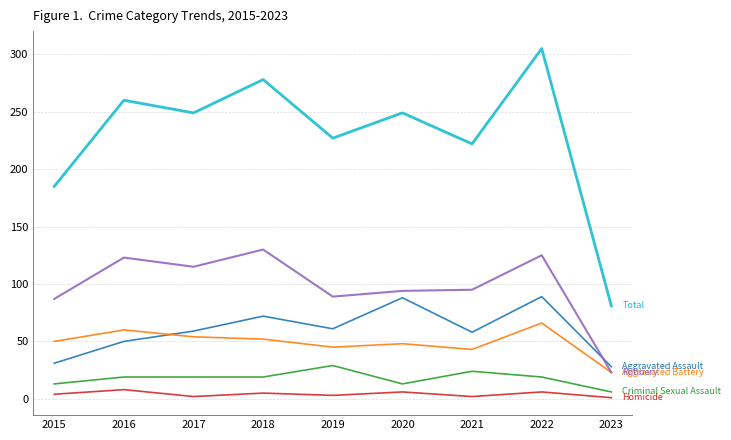

Which category has the highest value across all series?

2022